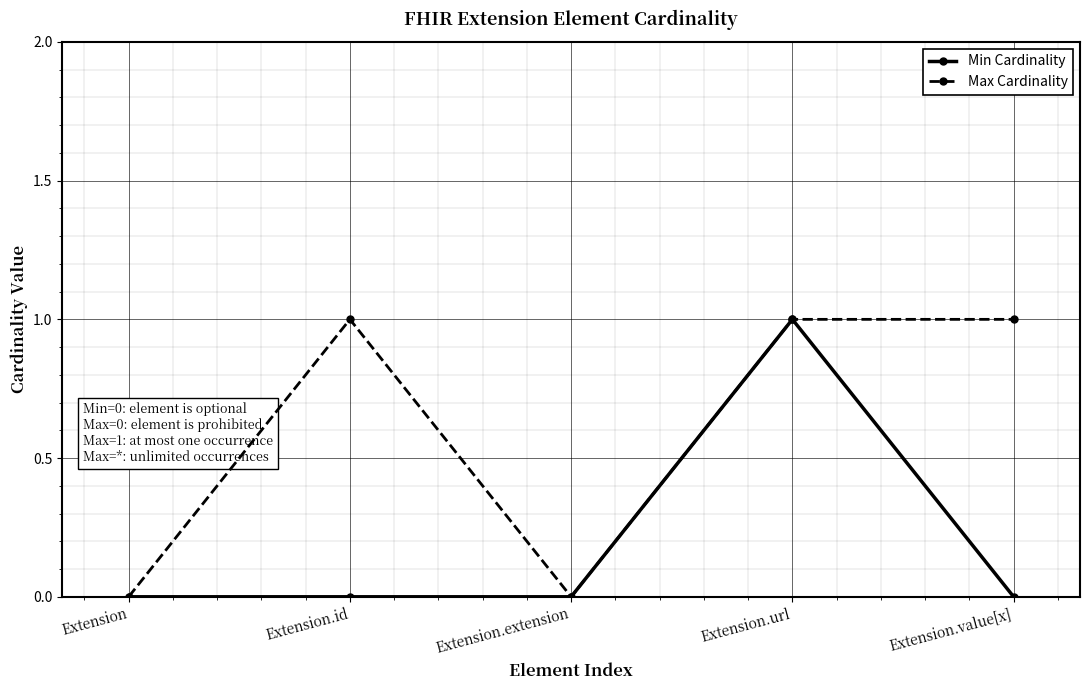

Rank the series by their average value, from highest to lowest.

Max Cardinality, Min Cardinality